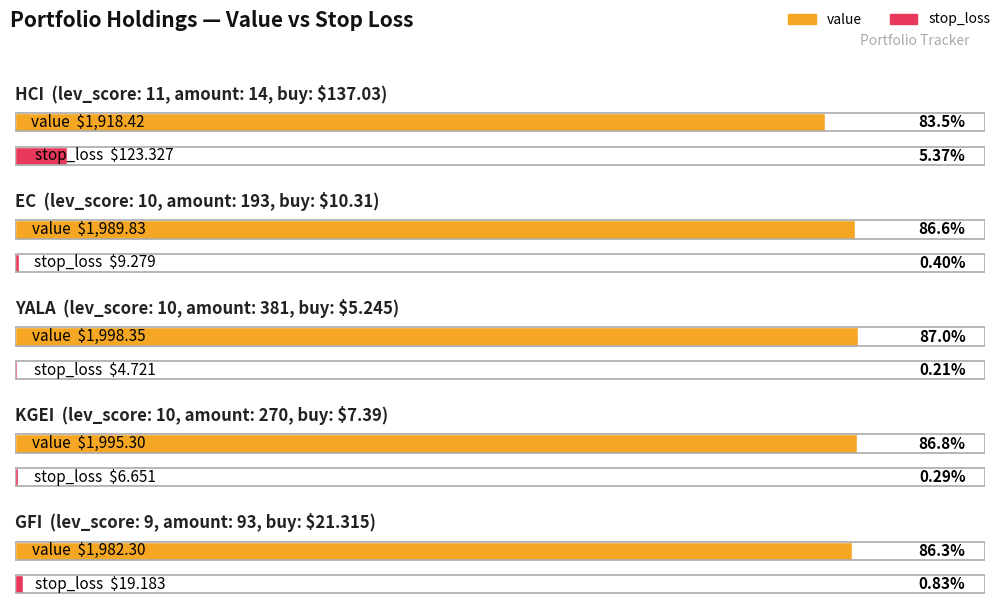

Is it true that stop_loss equals 3.8 at EC?

False